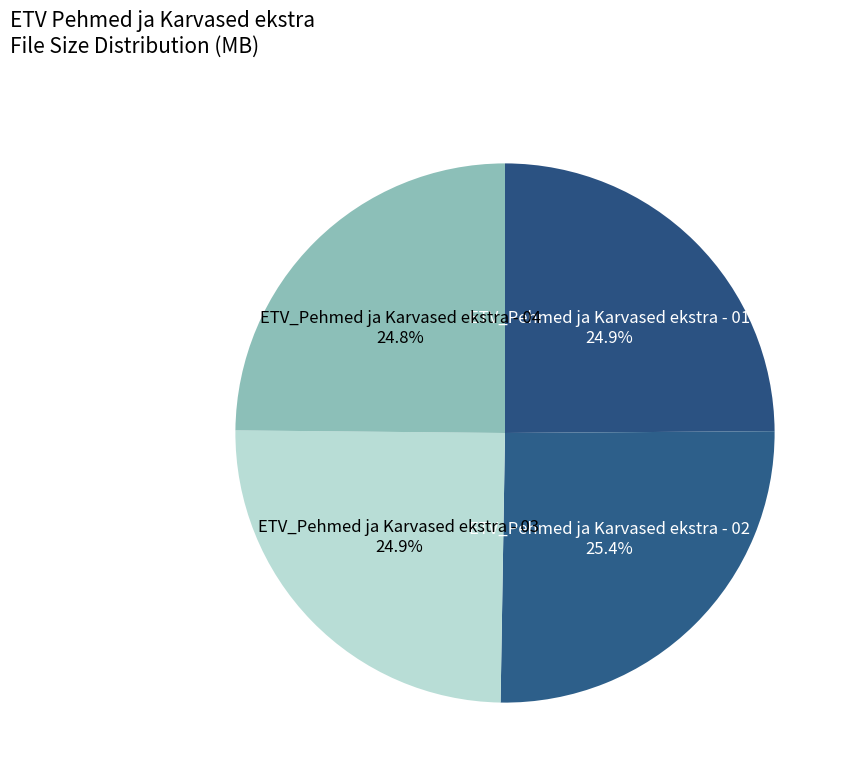

Is there any slice that represents more than half of the pie?

No